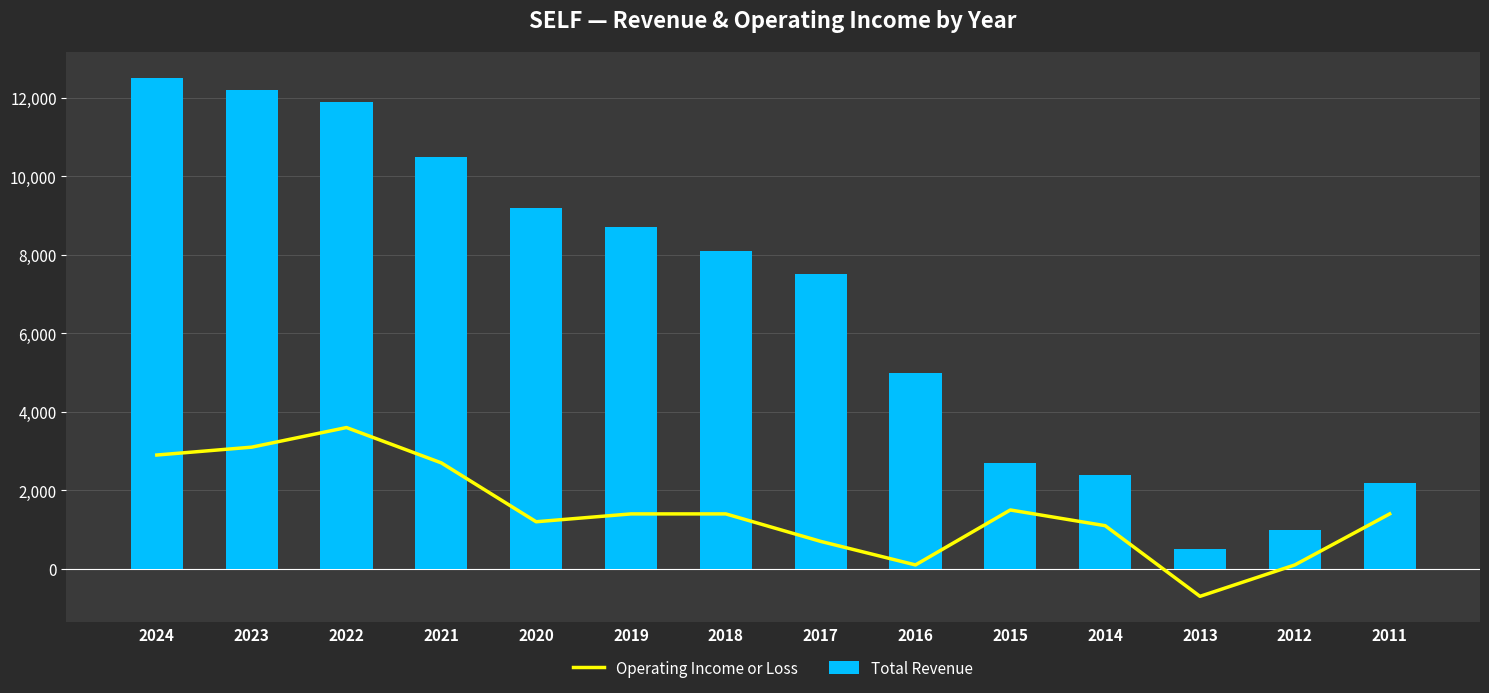

At how many categories does at least one series exceed 5513?

8